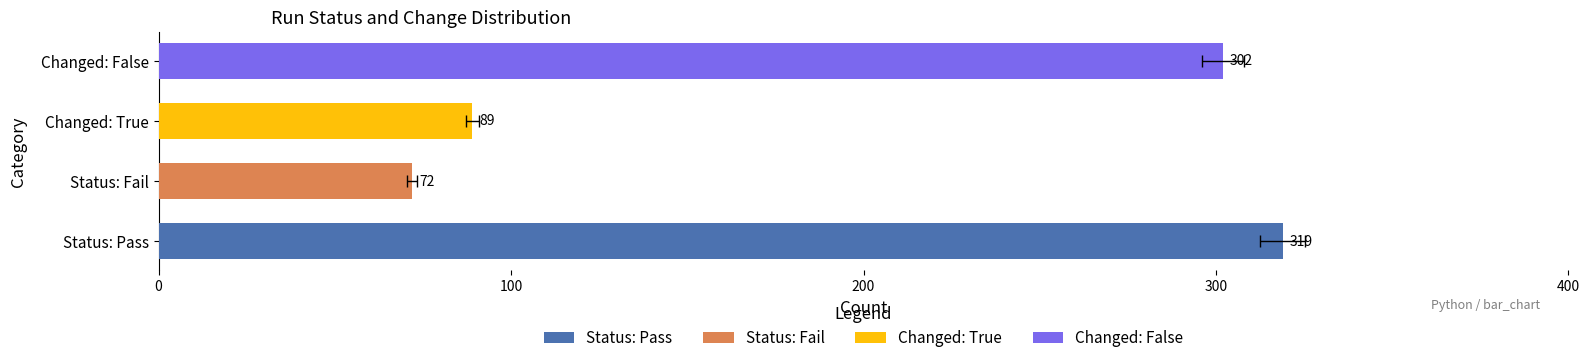

What is the difference between the second highest and second lowest values in the Pass series?

5